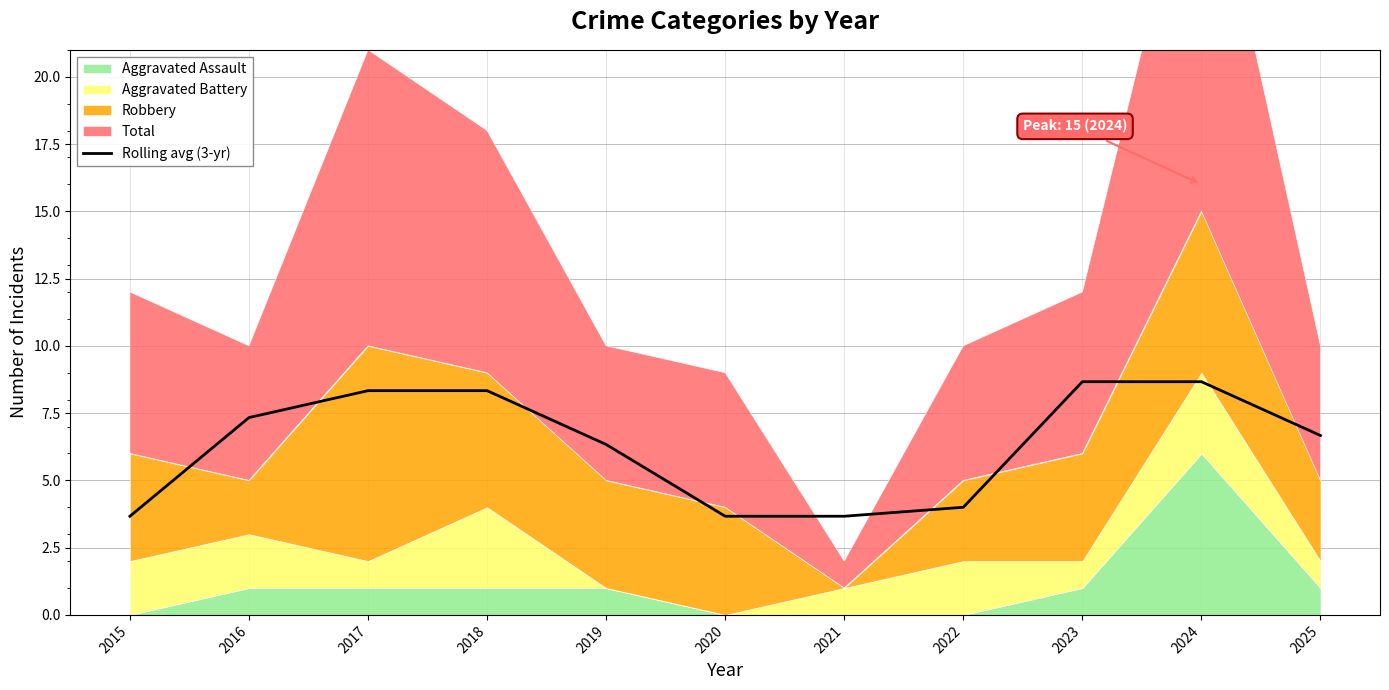

Reading right to left, what are all the values shown in this chart?

6.7	8.7	8.7	4.0	3.7	3.7	6.3	8.3	8.3	7.3	3.7